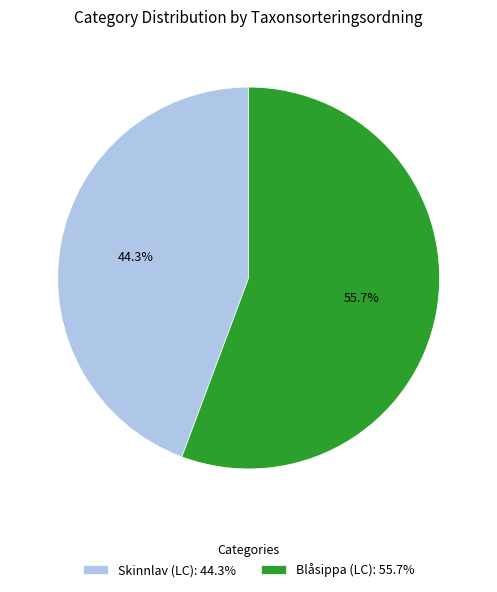

Does Skinnlav (LC) represent more than half of the total?

No